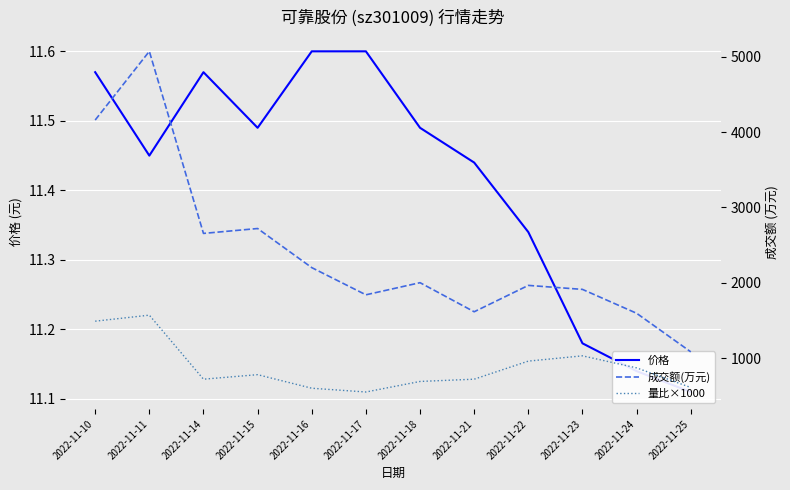

Reading right to left, transcribe all the data shown in this chart.

价格: 11.1	11.1	11.2	11.3	11.4	11.5	11.6	11.6	11.5	11.6	11.4	11.6
成交额(万元): 1083.0	1595.0	1912.0	1965.0	1615.0	2001.0	1840.0	2201.0	2720.0	2655.0	5072.0	4160.0
量比×1000: 610.0	870.0	1030.0	960.0	720.0	690.0	550.0	600.0	780.0	720.0	1570.0	1490.0